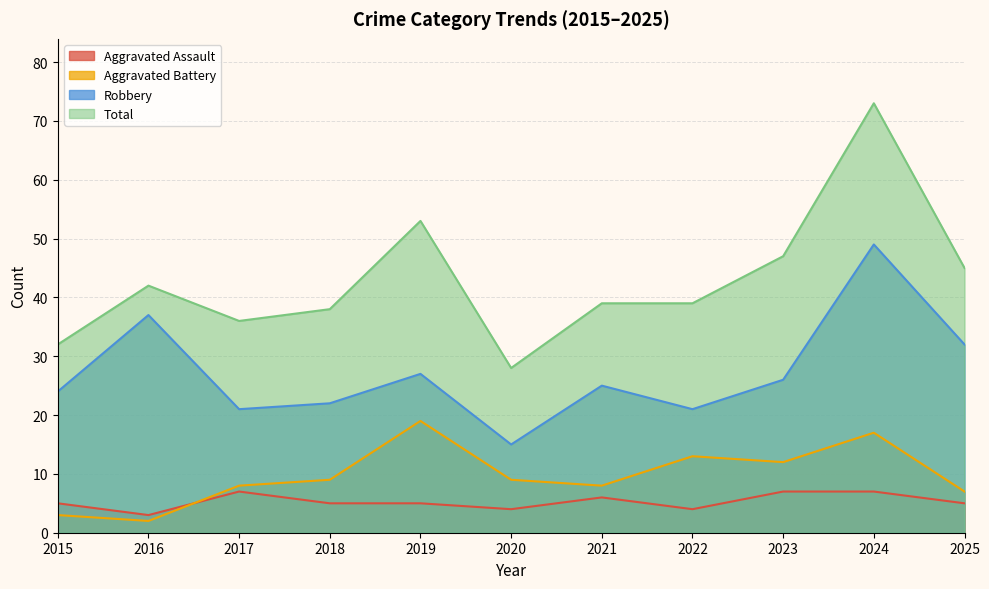

Where is the first local minimum for Robbery?

2017